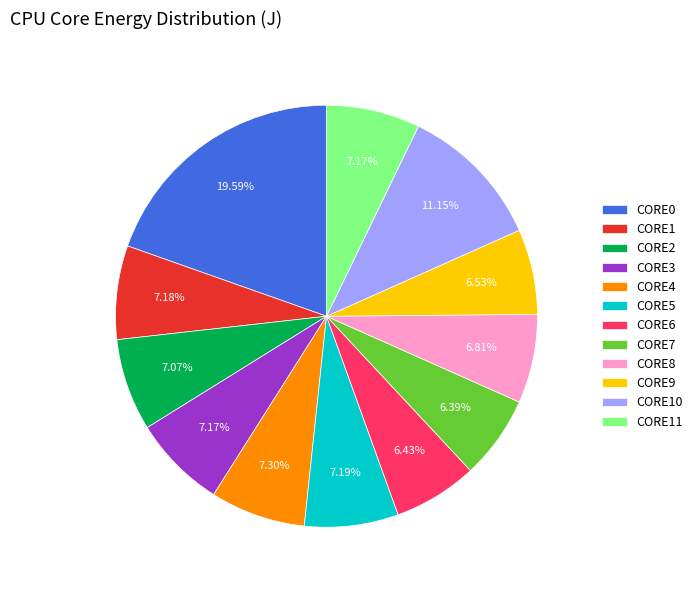

How many segments does this pie chart have?

12